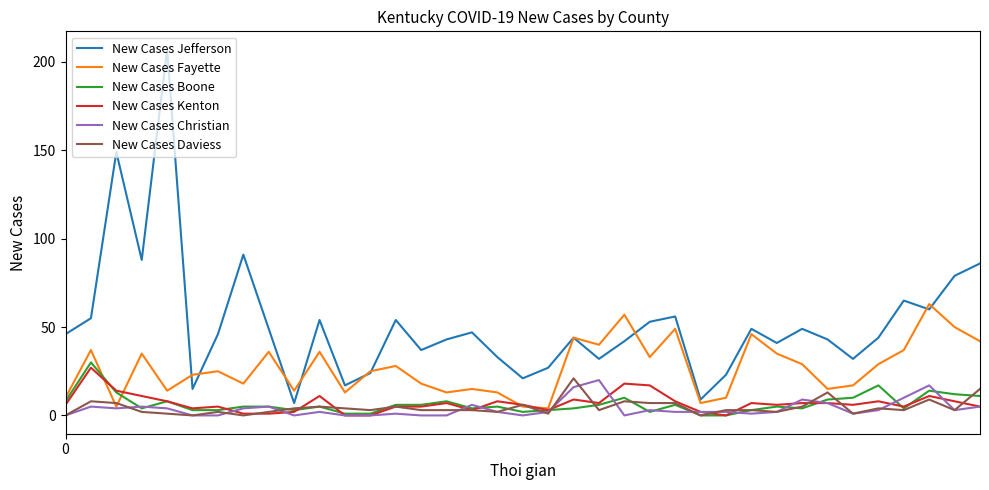

What is the maximum value shown in the chart?

207